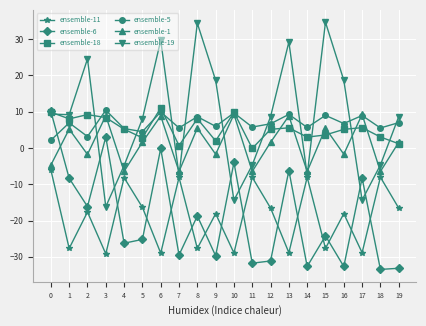

What is the difference between the highest and lowest values at 2?

42.2